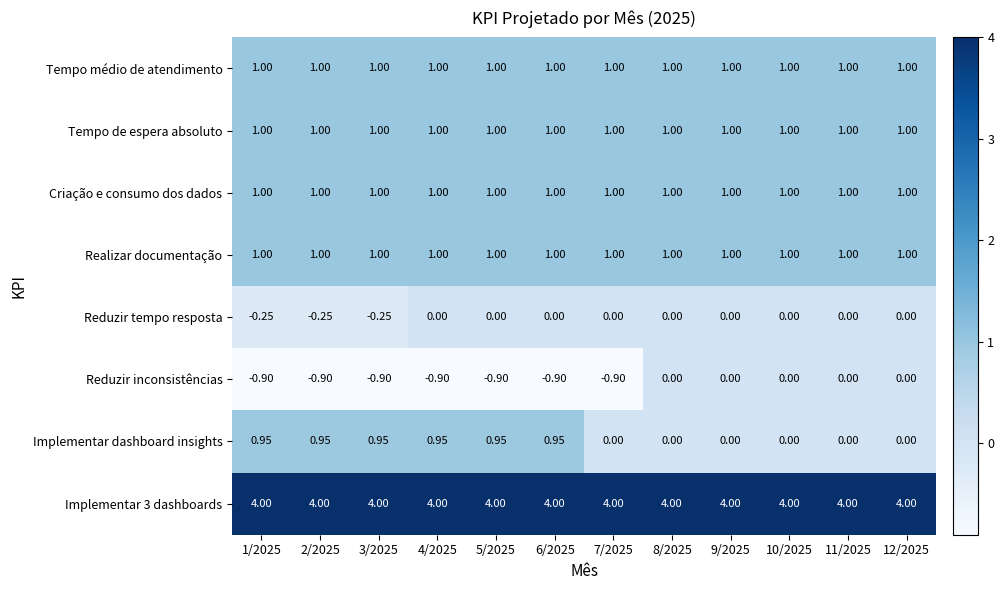

Which series has the largest range (max minus min)?

Implementar dashboard insights